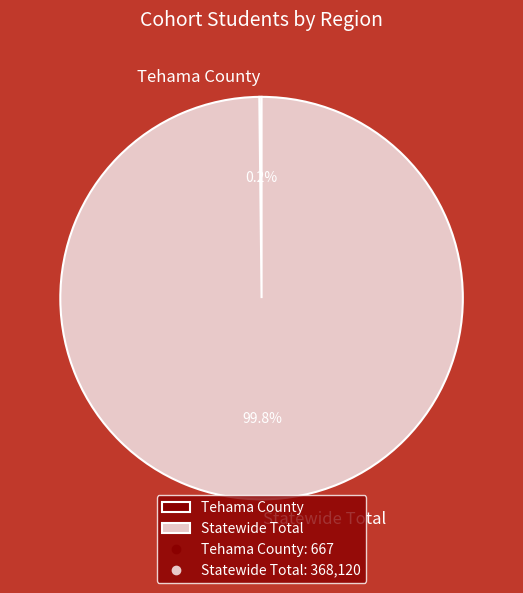

Which slice represents more than half of the pie?

Statewide Total